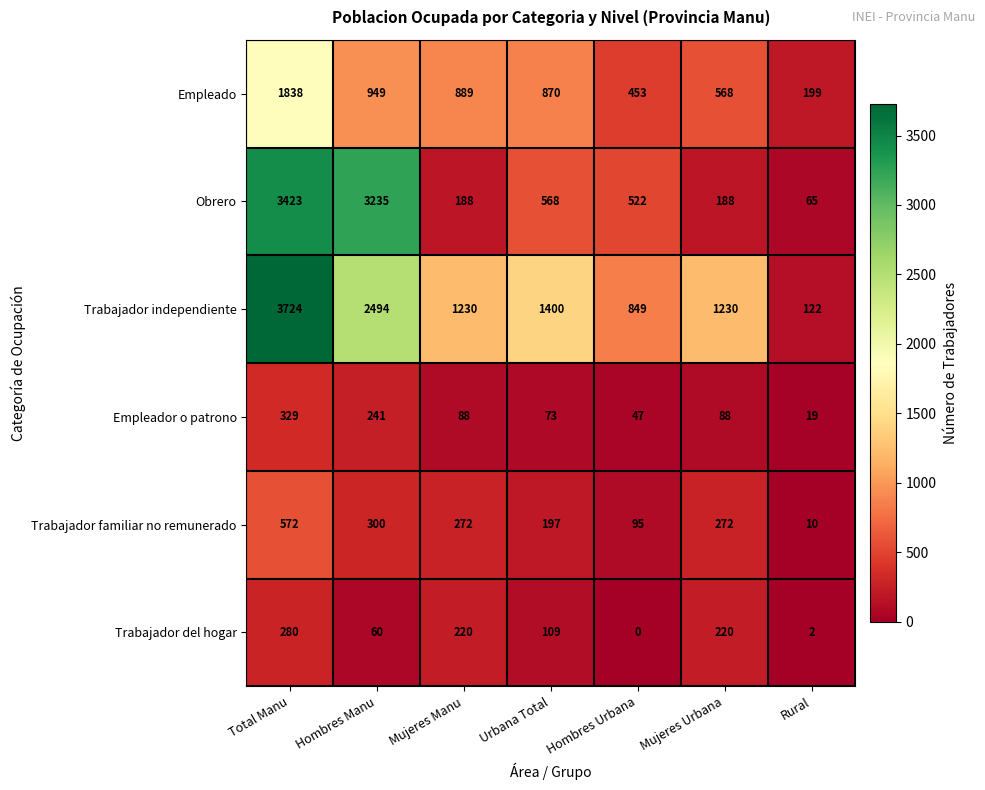

What is the difference between the maximum and minimum values in the Empleado series?

1639